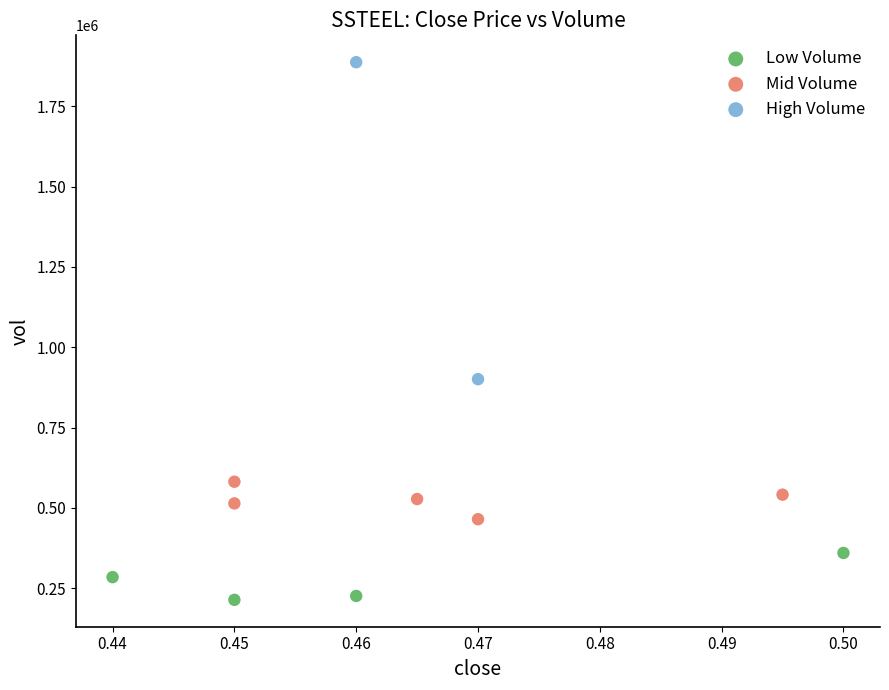

Which series contains the lowest Y value?

Low Volume